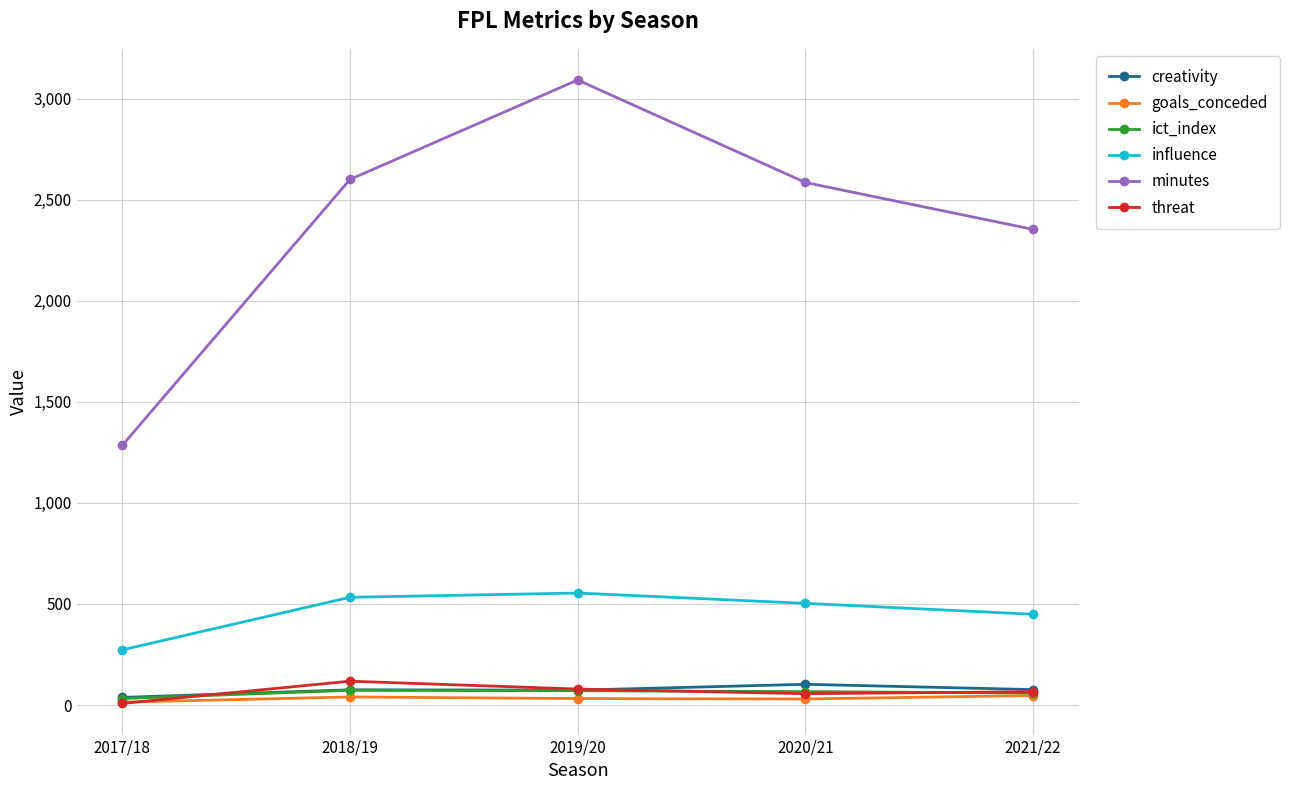

What is the label of the 3rd point from the right?

2019/20